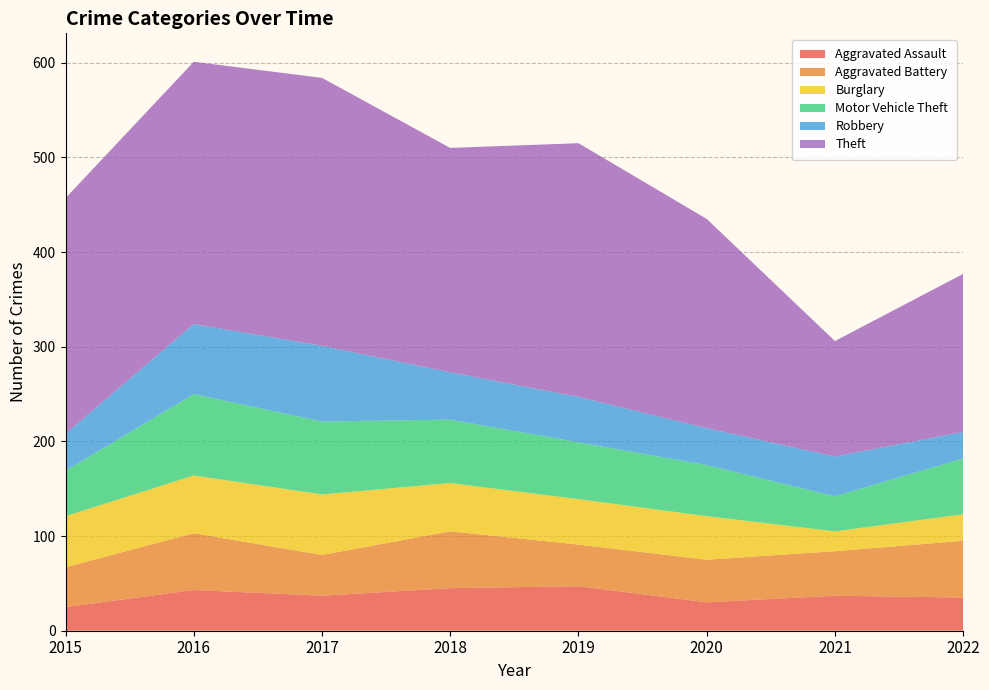

Reading left to right, list all the values displayed in this chart.

Aggravated Assault: 2015=25	2016=43	2017=37	2018=45	2019=47	2020=30	2021=37	2022=35
Aggravated Battery: 2015=42	2016=60	2017=43	2018=60	2019=44	2020=45	2021=47	2022=60
Burglary: 2015=54	2016=61	2017=64	2018=51	2019=48	2020=46	2021=21	2022=28
Motor Vehicle Theft: 2015=48	2016=86	2017=77	2018=67	2019=60	2020=54	2021=37	2022=59
Robbery: 2015=39	2016=74	2017=80	2018=50	2019=48	2020=39	2021=42	2022=28
Theft: 2015=249	2016=277	2017=283	2018=237	2019=268	2020=221	2021=122	2022=167